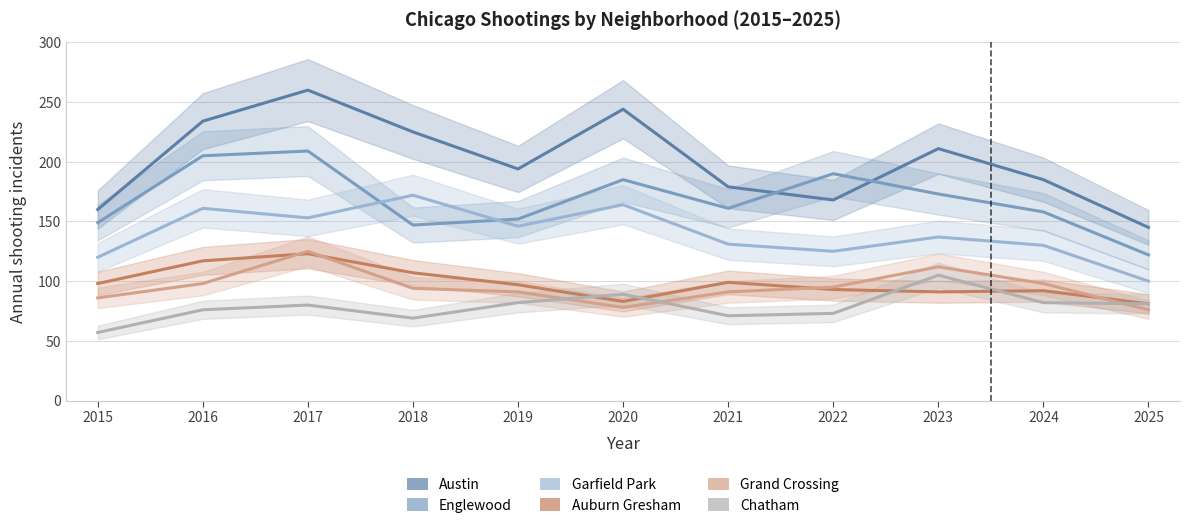

Which category has the highest value in the Auburn Gresham series?

2017